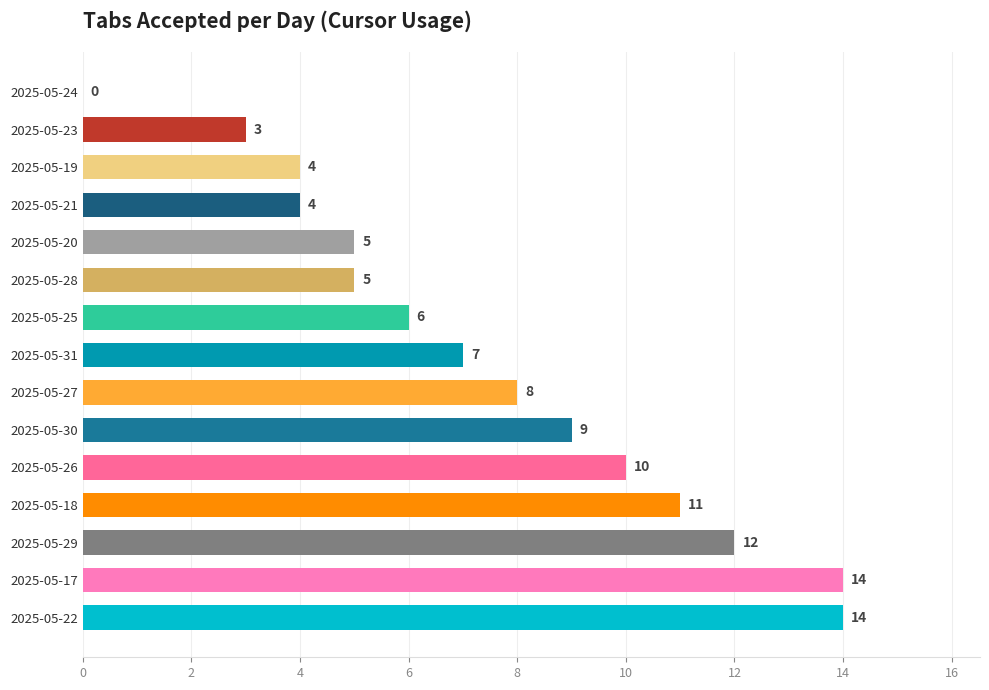

Reading bottom to top, transcribe all the data shown in this chart.

2025-05-22=14	2025-05-17=14	2025-05-29=12	2025-05-18=11	2025-05-26=10	2025-05-30=9	2025-05-27=8	2025-05-31=7	2025-05-25=6	2025-05-28=5	2025-05-20=5	2025-05-21=4	2025-05-19=4	2025-05-23=3	2025-05-24=0